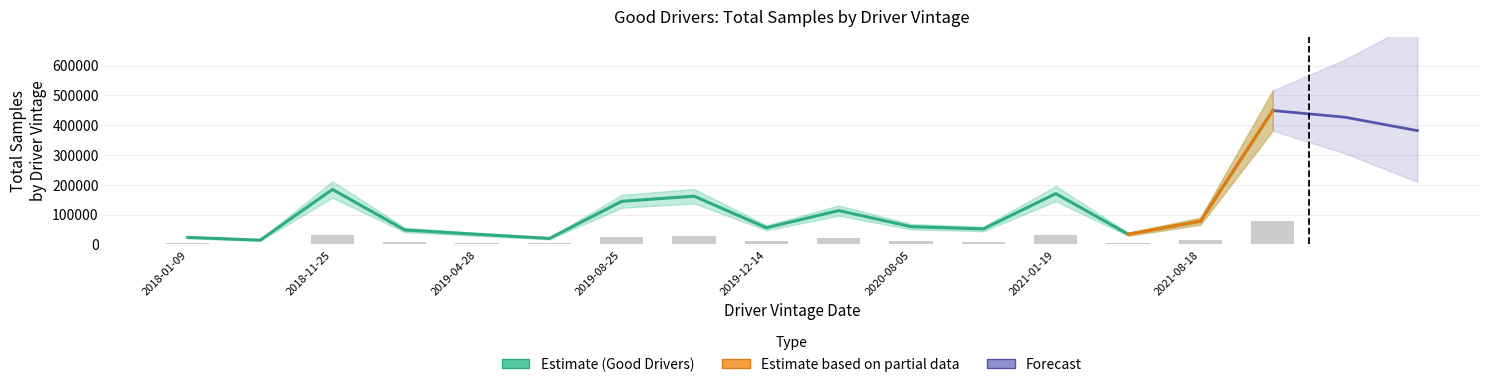

The chart shows a value of 28277 at 2020-08-05. True or false?

False